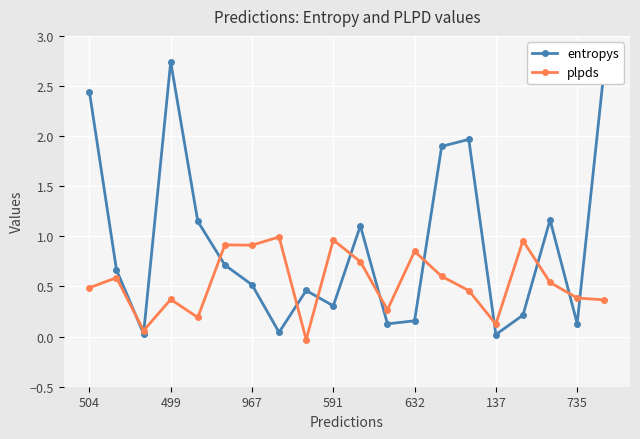

What is the value of the plpds point at the 2nd from the left?

0.6